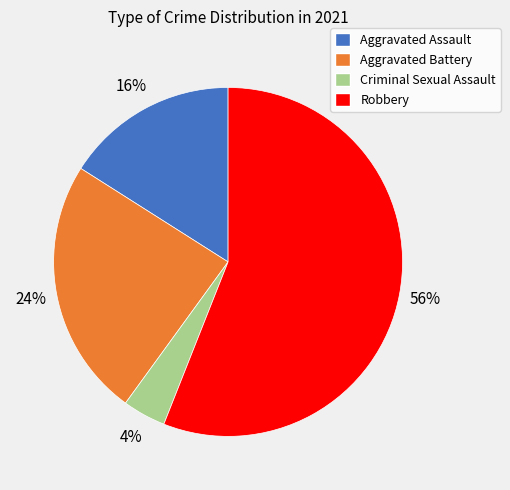

Which category has the biggest portion of the pie?

Robbery